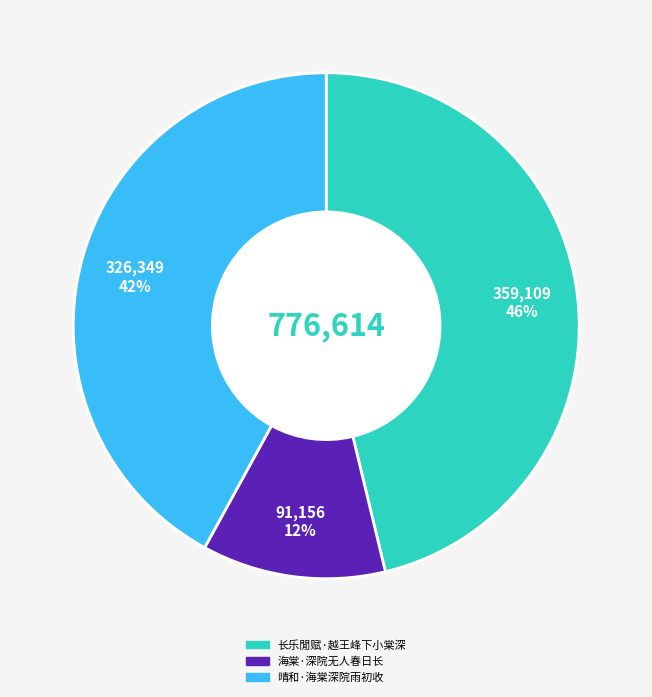

Do 长乐閒赋·越王峰下小棠深 and 海棠·深院无人春日长 together represent more than half of the pie?

Yes